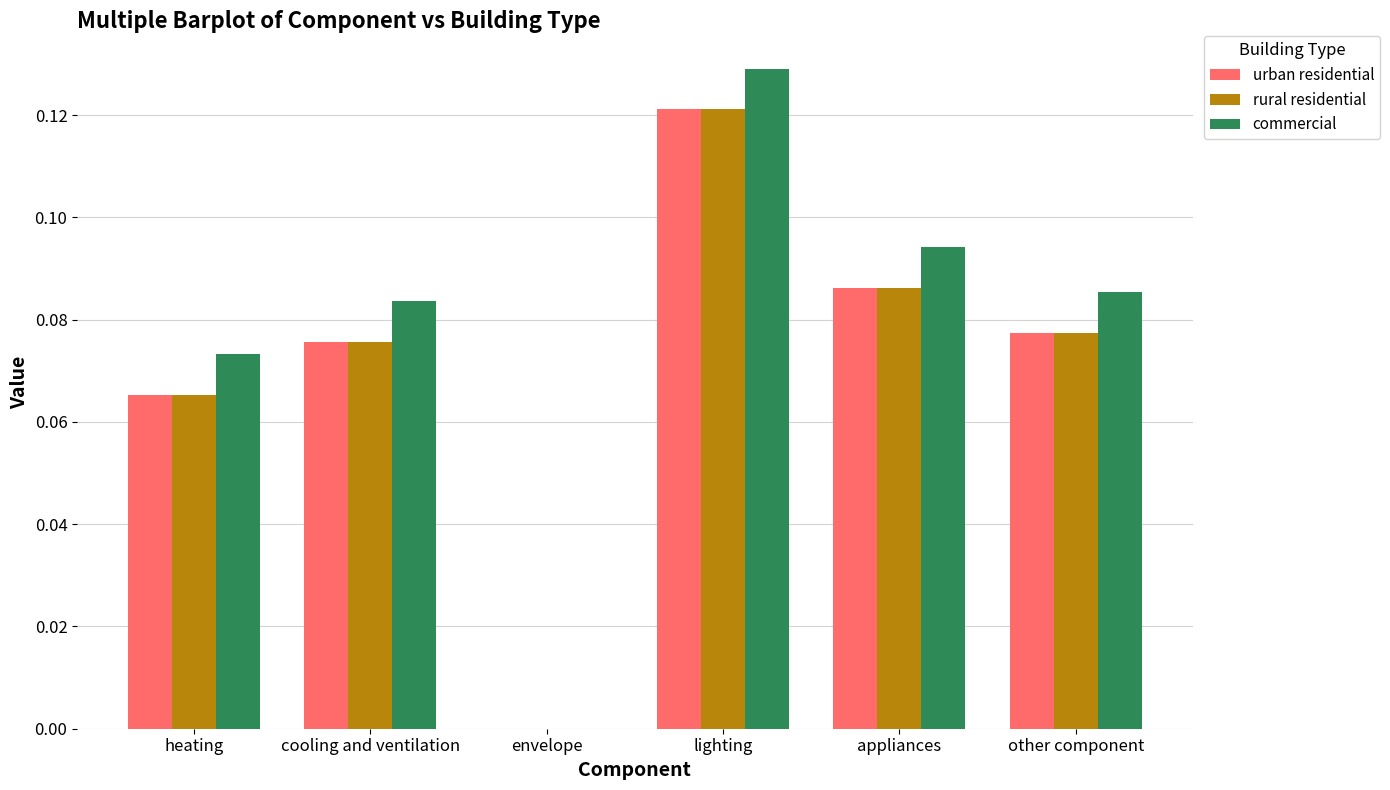

Are the bars horizontal?

No